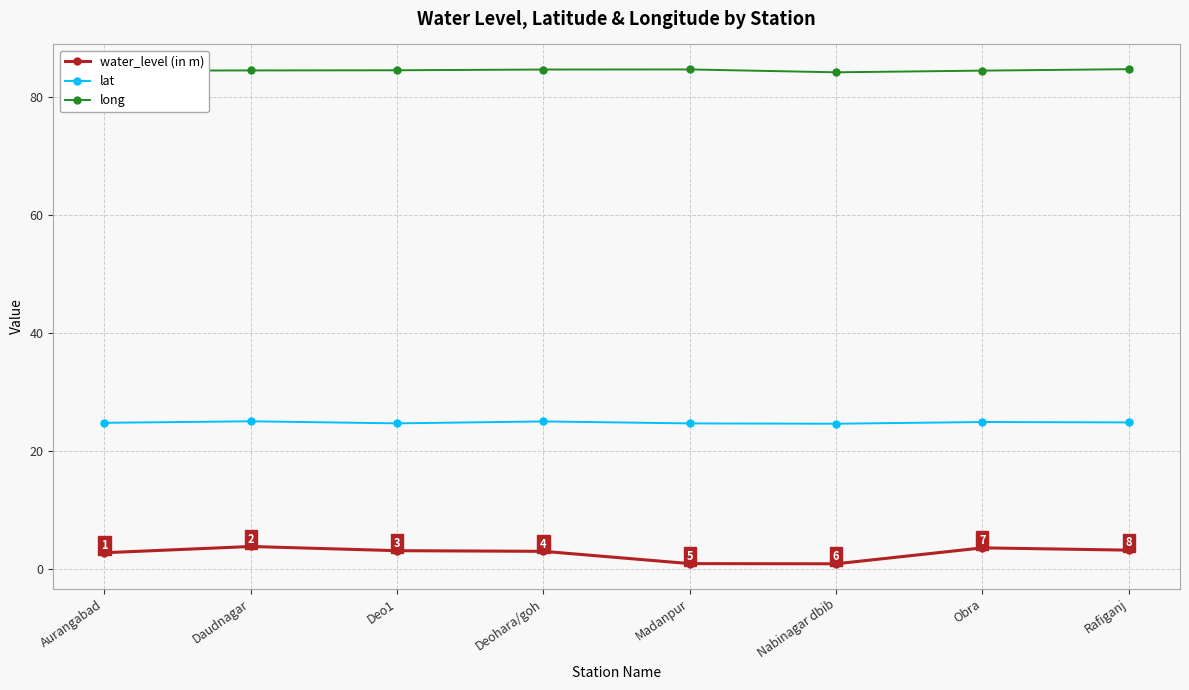

At how many categories does at least one series exceed 48?

8